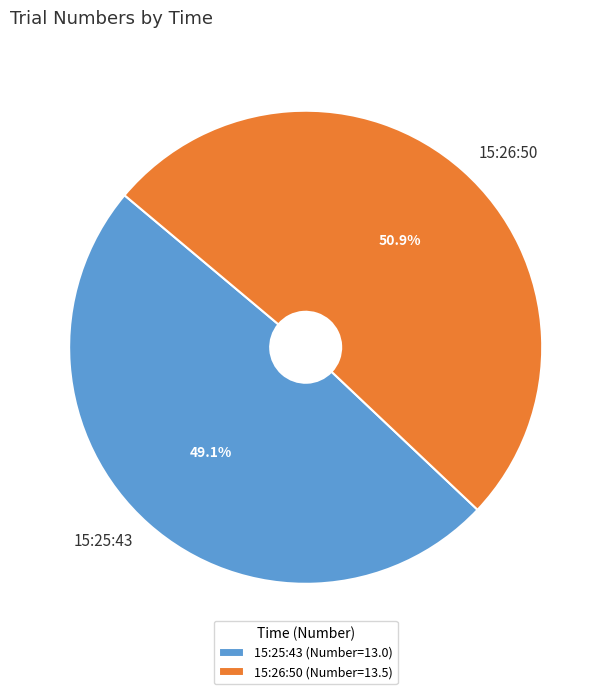

To the nearest percent, what portion does 15:25:43 represent?

49%